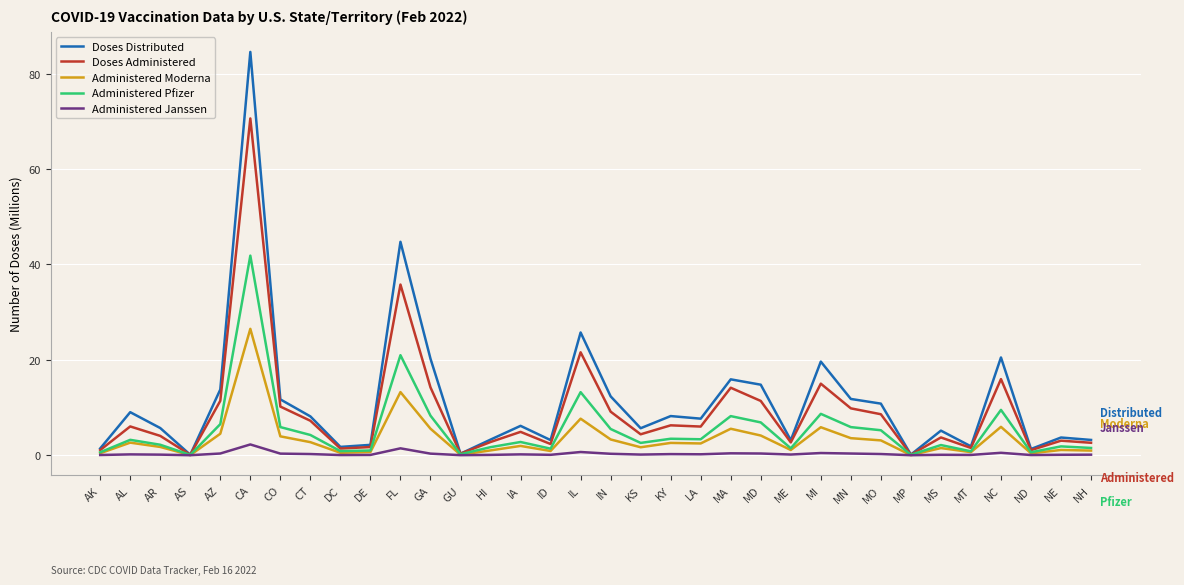

Does the chart display data point markers on the line(s)?

No